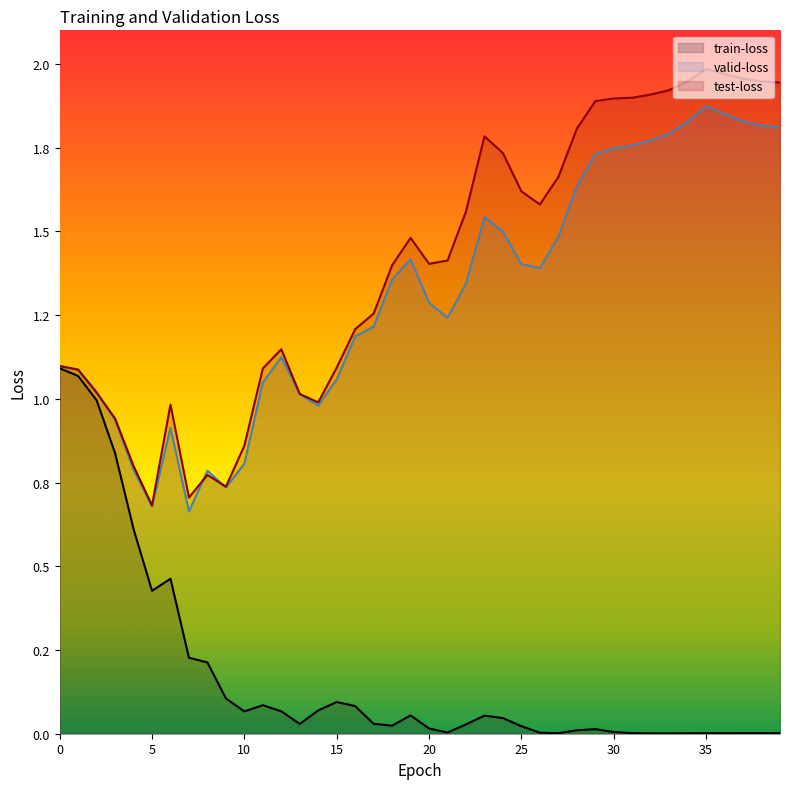

How many intersections are there between test-loss and valid-loss?

3